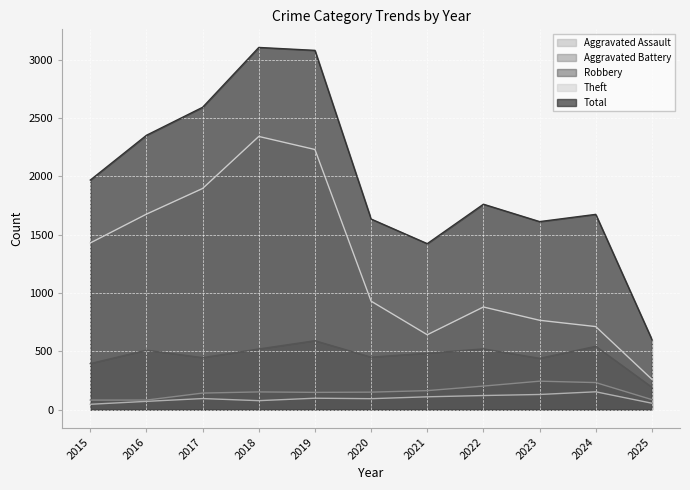

What are all the series names shown in the legend?

Aggravated Assault, Aggravated Battery, Robbery, Theft, Total